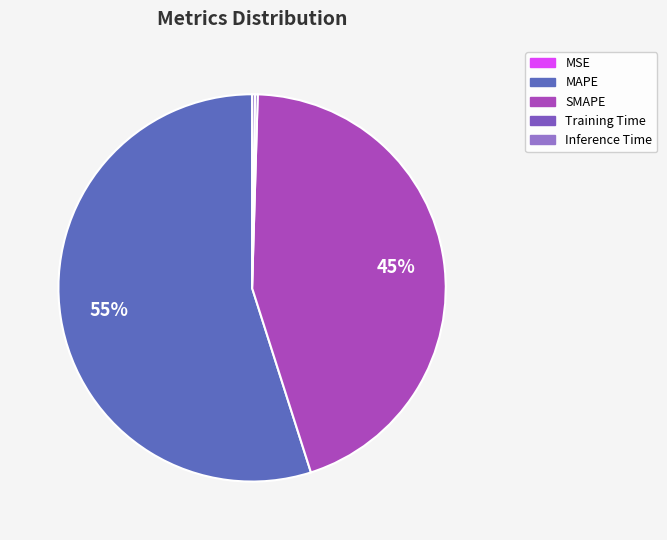

Which slice is the smallest?

MSE